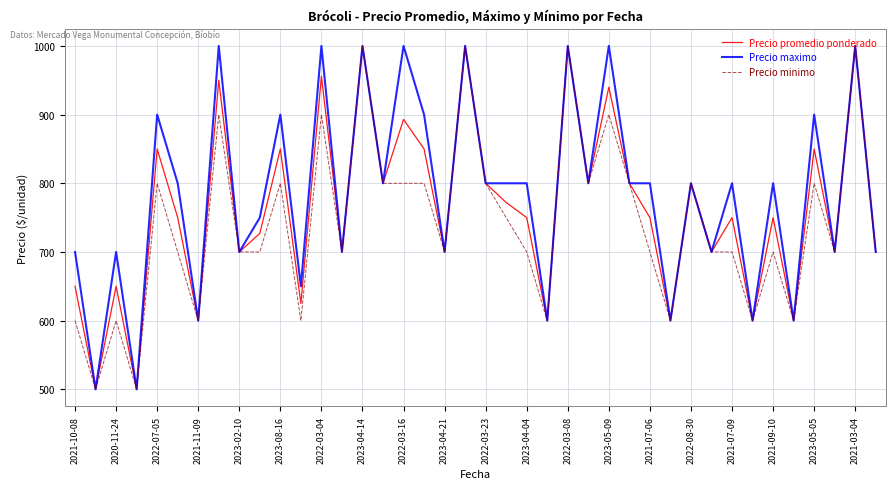

What is the highest value of the Precio maximo series?

1000